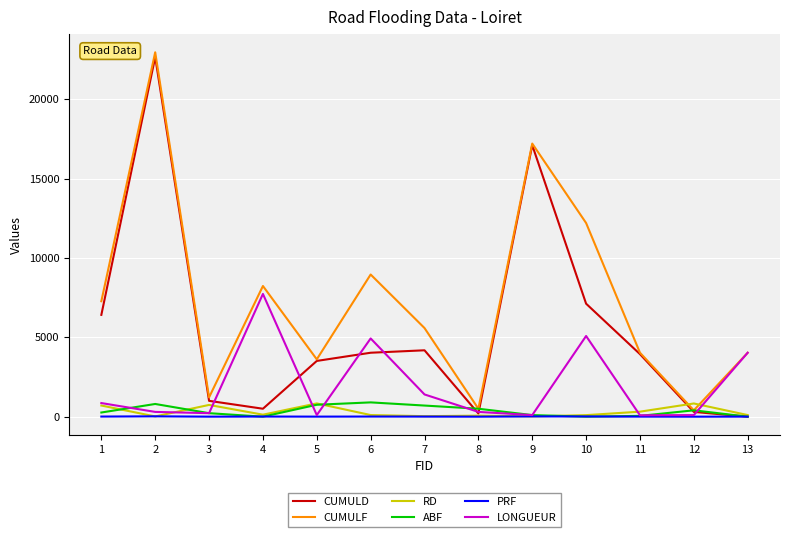

Does the chart display data point markers on the line(s)?

No